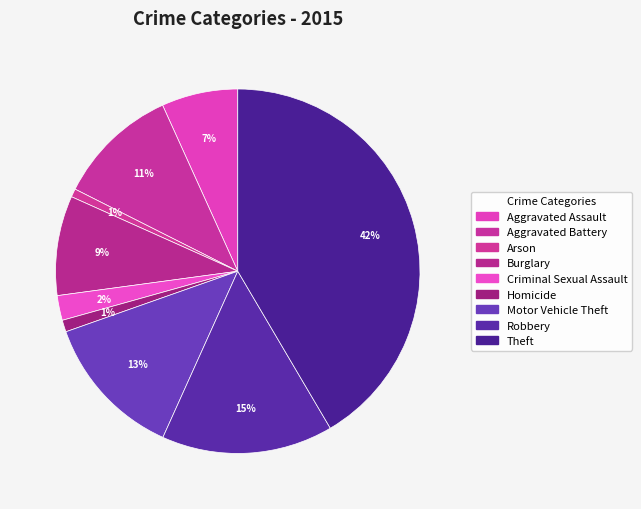

To the nearest percent, what is the difference between the Aggravated Battery and Motor Vehicle Theft slice percentages?

2%